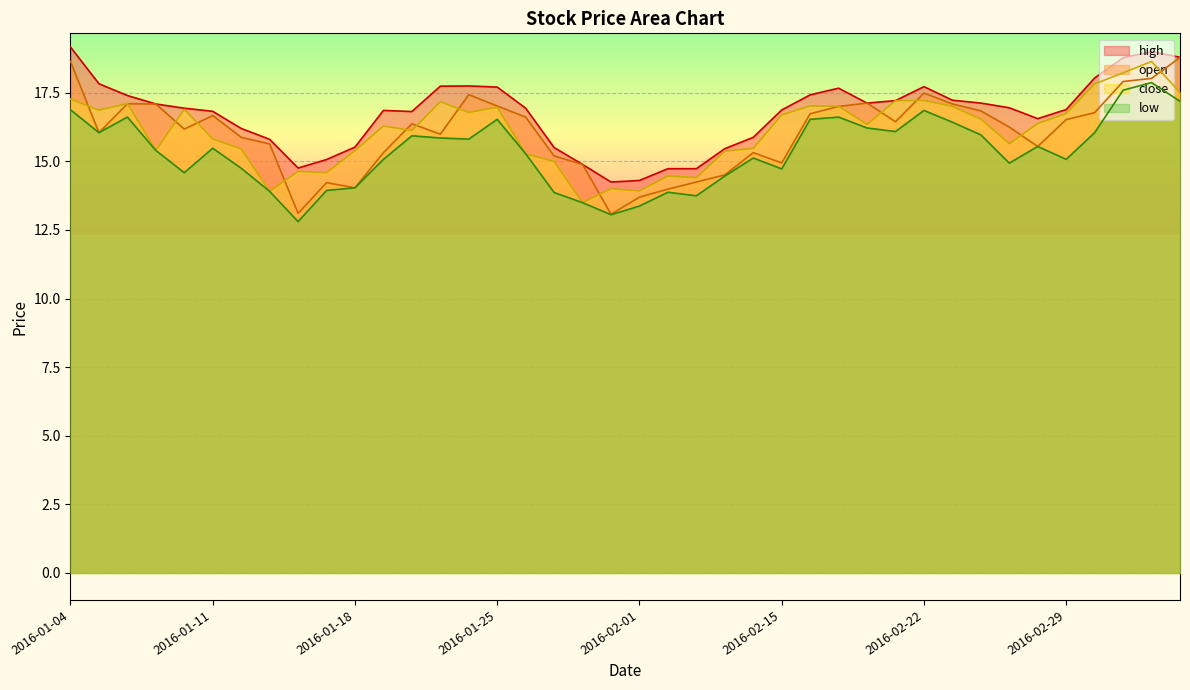

What is the label of the 20th point from the left?

2016-01-29